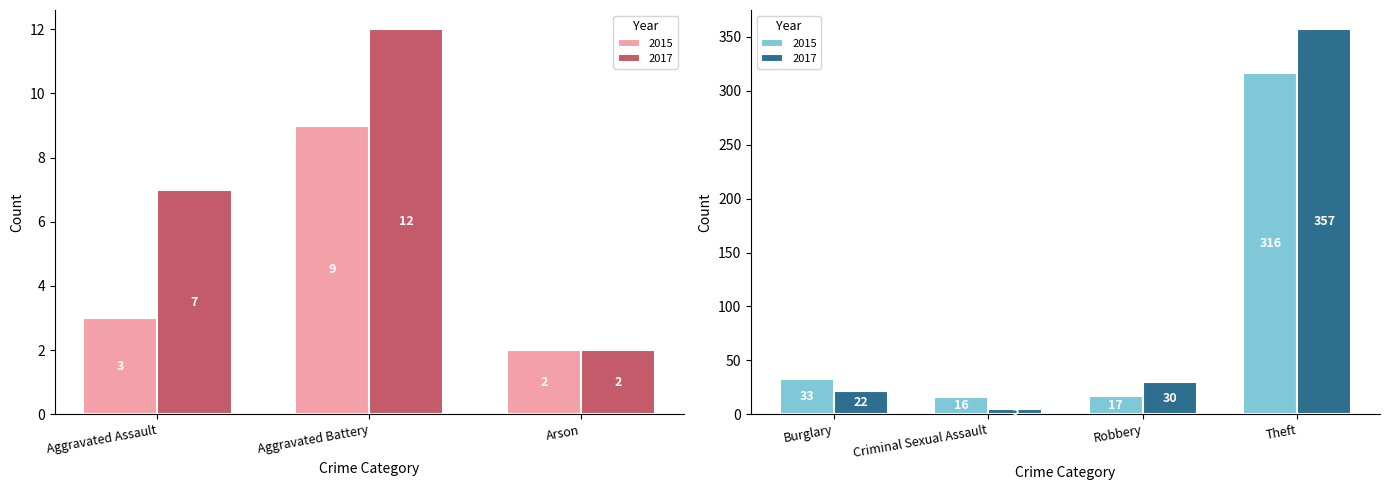

At how many categories does at least one series exceed 249?

1